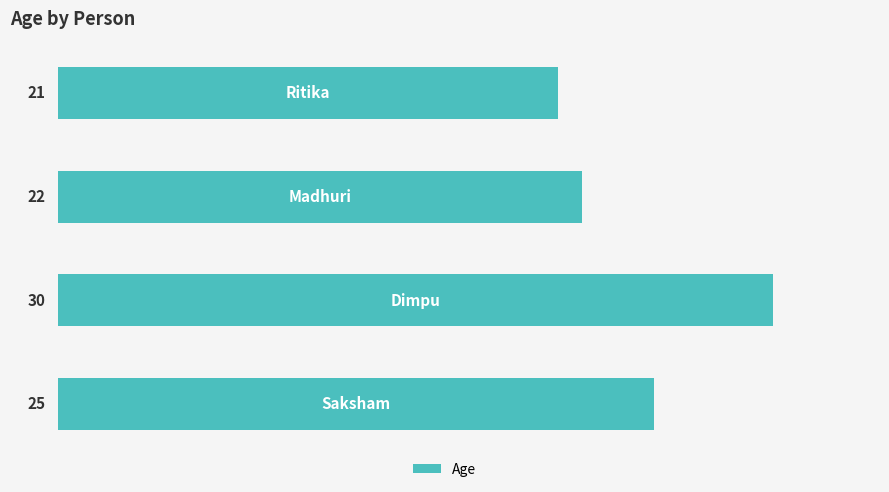

What is the minimum value shown in the chart?

21